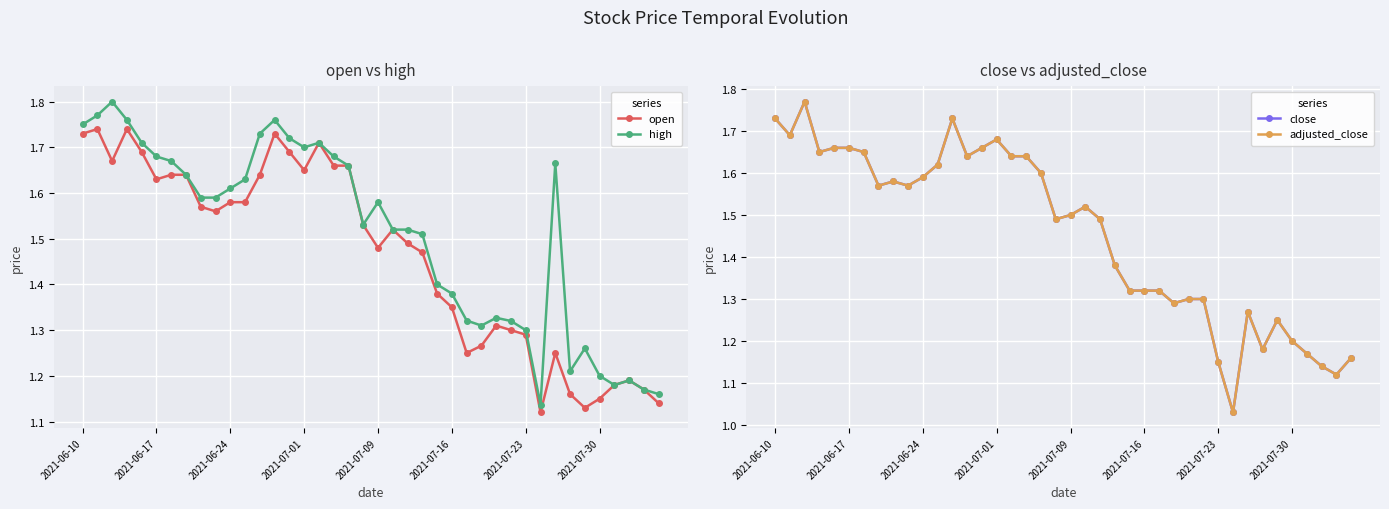

Rank the series by their maximum value, from lowest to highest.

open, close, adjusted_close, high